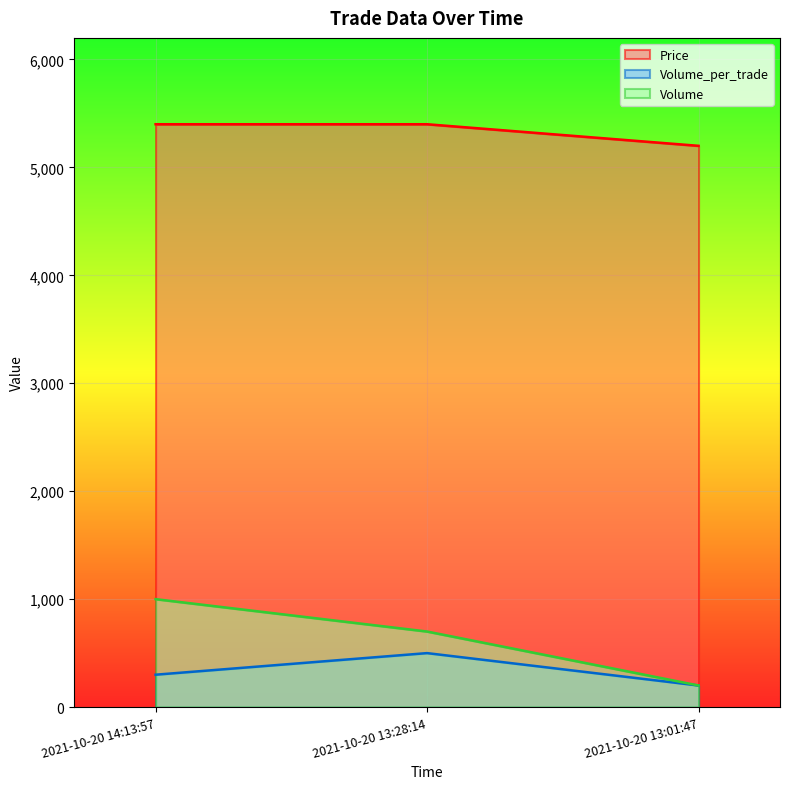

List the series in order of their peak value, highest first.

Price, Volume, Volume_per_trade